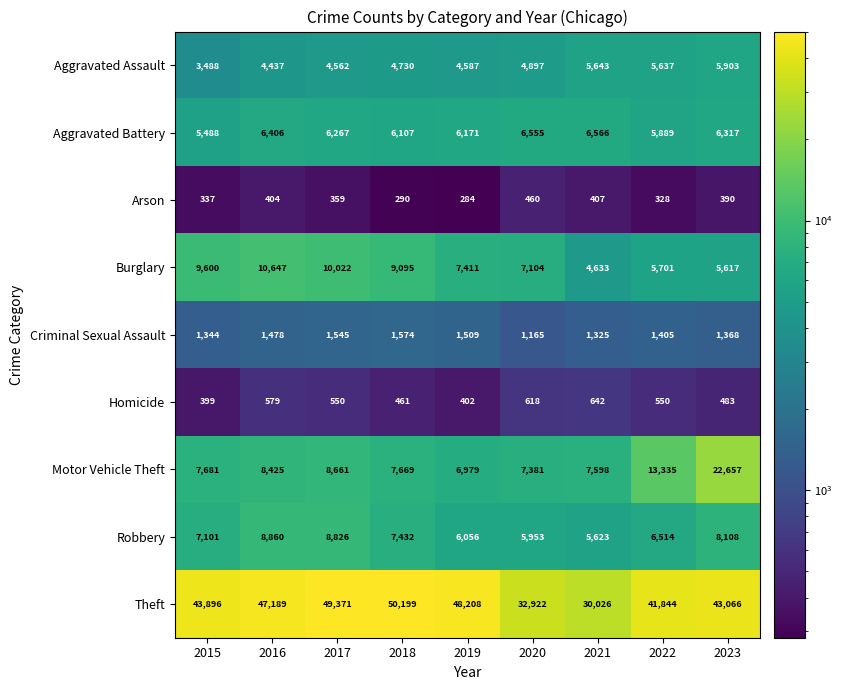

What is the difference between the maximum and minimum values in the Motor Vehicle Theft series?

15678